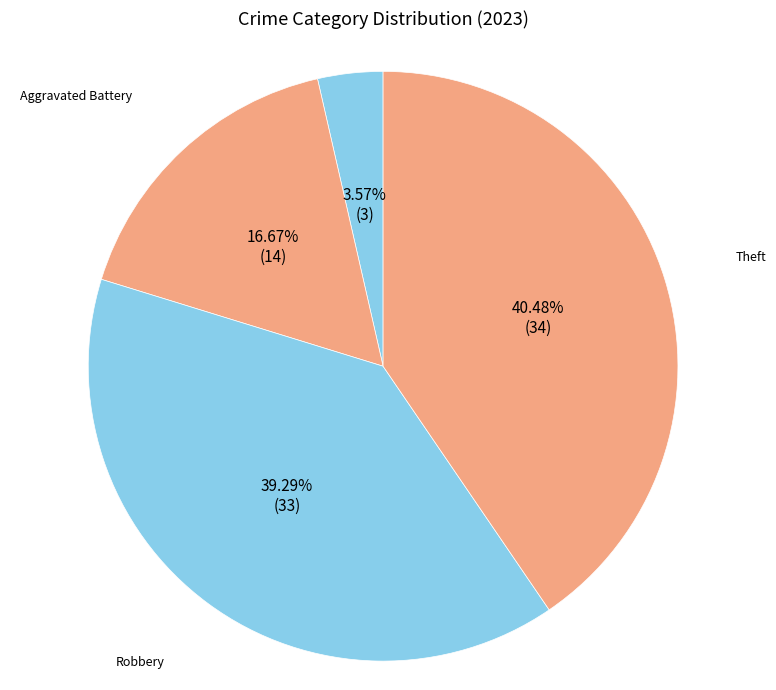

To the nearest percent, what percentage of the pie is Aggravated Assault?

4%